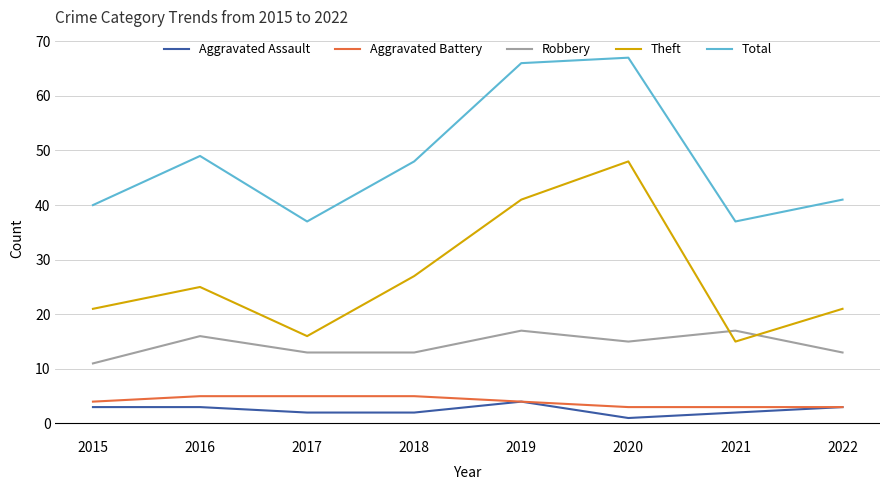

What is the minimum value for Aggravated Assault?

1